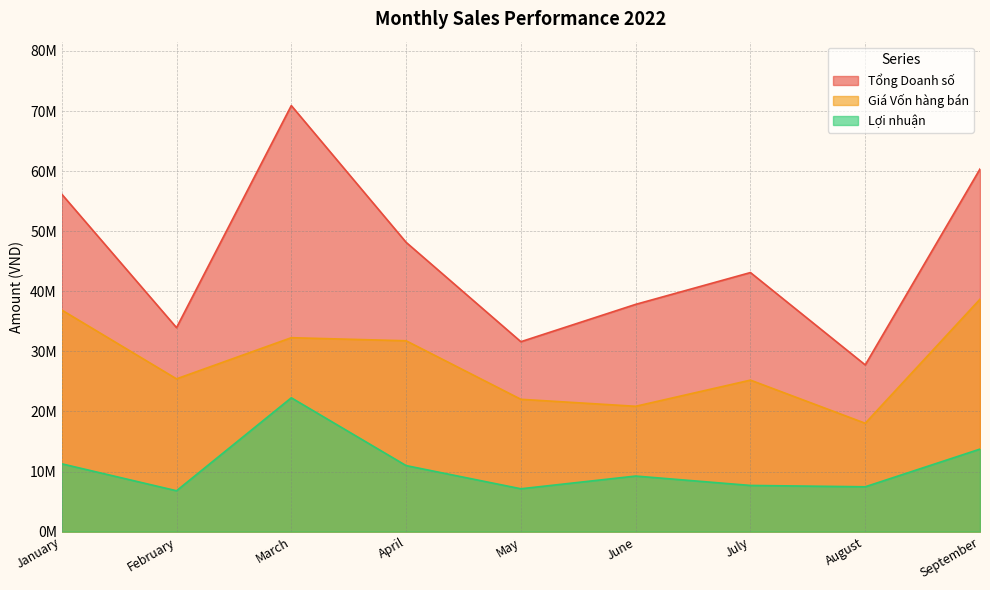

Which series has the largest total across all categories?

Tổng Doanh số